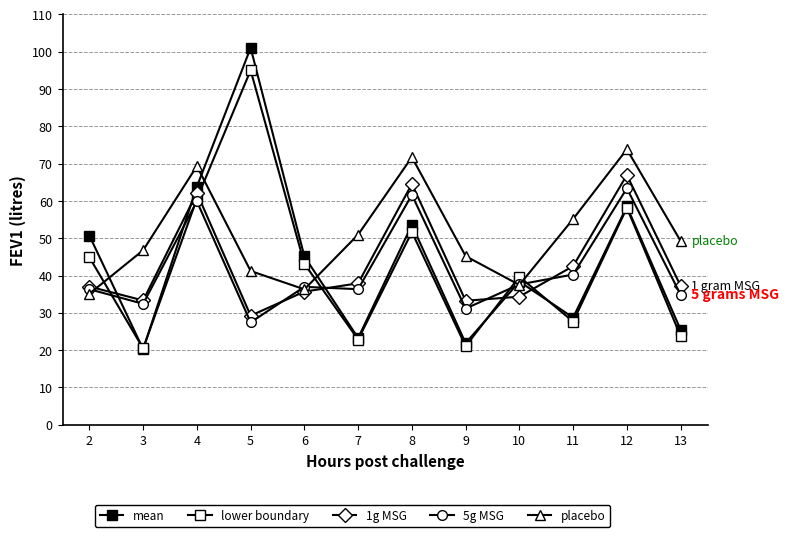

List the labels in order of 1g MSG value, largest first.

12, 8, 4, 11, 7, 13, 2, 6, 10, 3, 9, 5